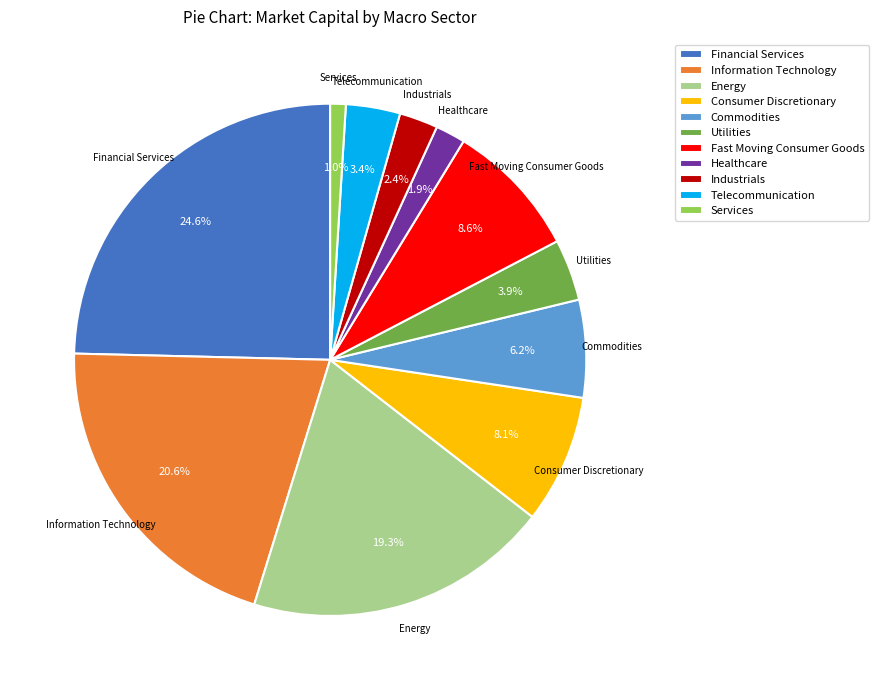

To the nearest percent, what percentage of the pie is Healthcare?

2%